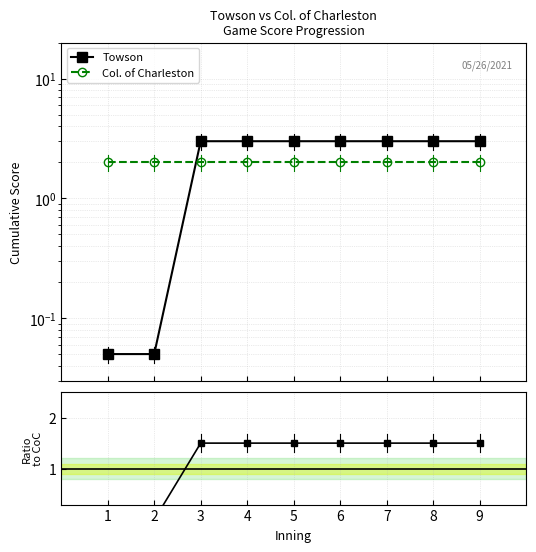

Count the Towson values in the range 3 to 4.

7